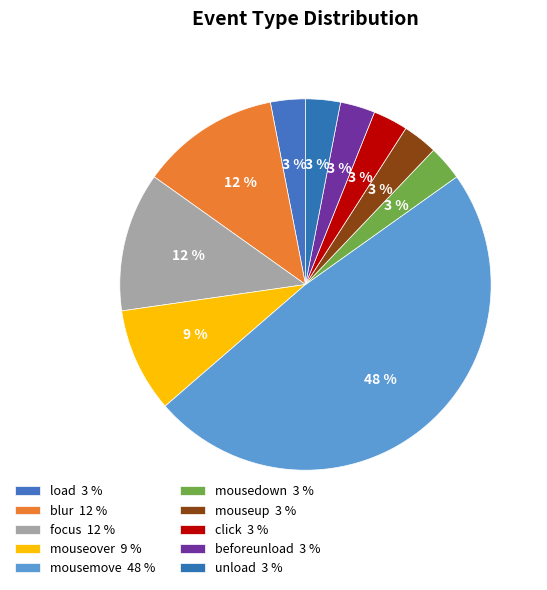

What percentage is NOT represented by mouseover?

90.9%